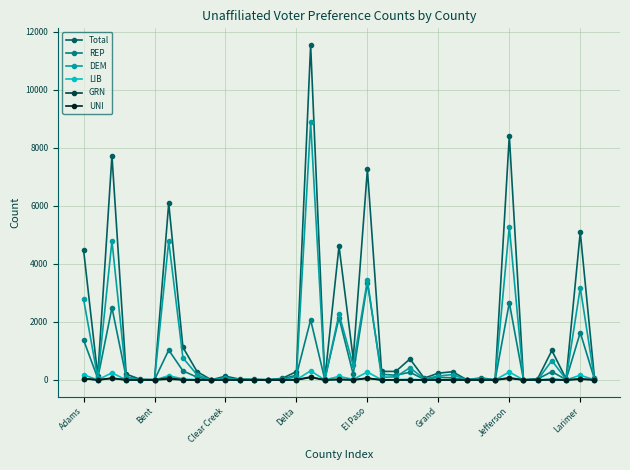

Which series has the largest total across all categories?

Total